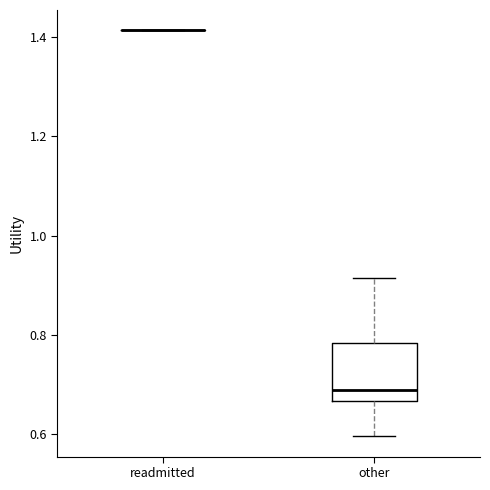

Reading left to right, read every box against the y-axis: the position of its median line, the range the box covers, and the ends of its whiskers. The values are not printed on the chart, so give them approximately, as read against the axis.

readmitted: box collapsed to a line at 1.42, whiskers 1.42 to 1.42
other: median 0.68, box 0.66 to 0.78, whiskers 0.60 to 0.92